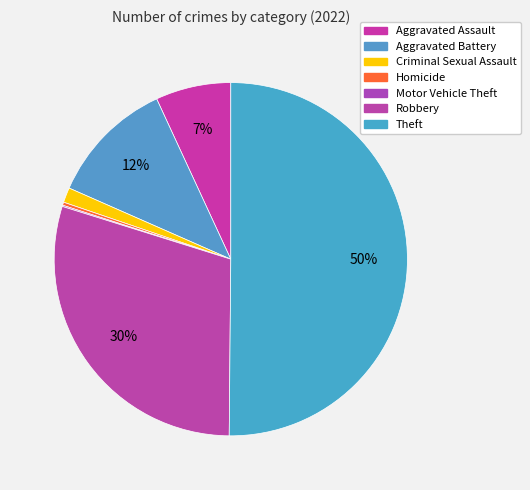

What is the ratio of the value at Criminal Sexual Assault to the value at Aggravated Battery?

0.1